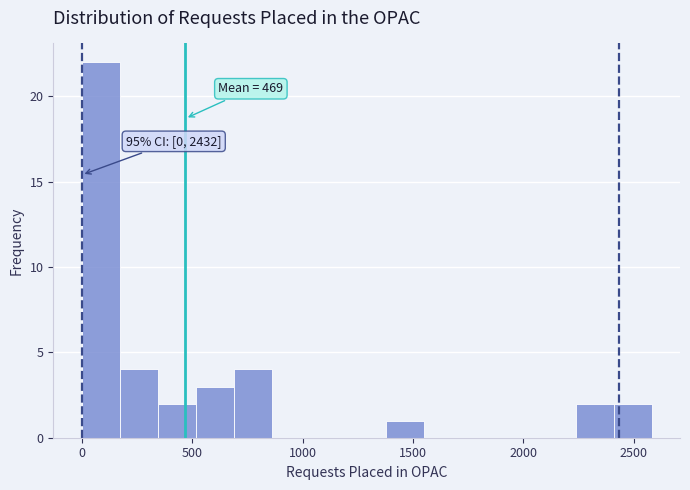

Around what value on the x-axis is the tallest bar? Give the approximate position of its centre, as read against the axis.

100